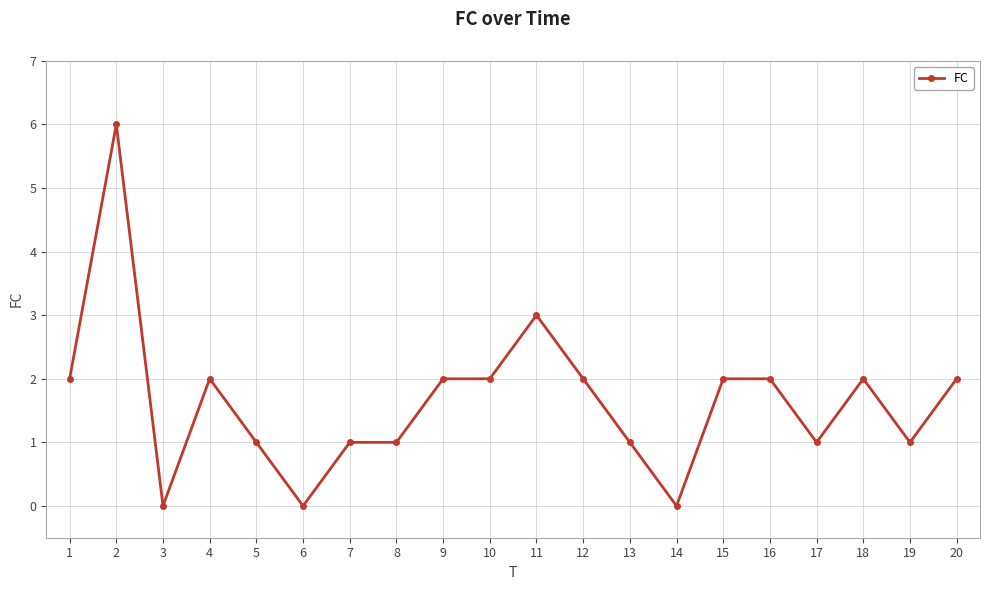

At which category does the data reach its first local peak?

2